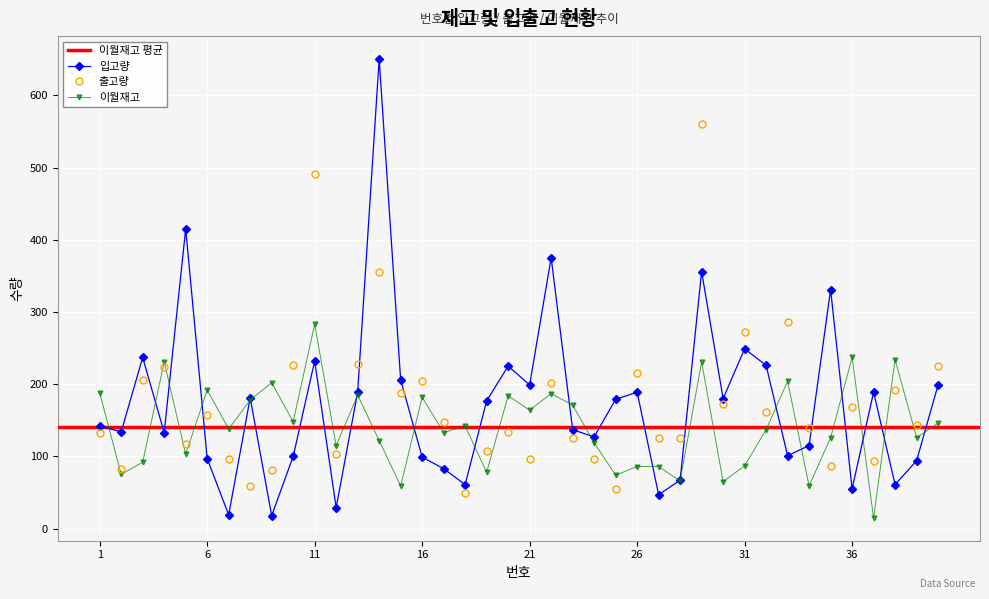

Where is the first local maximum for 입고량?

3